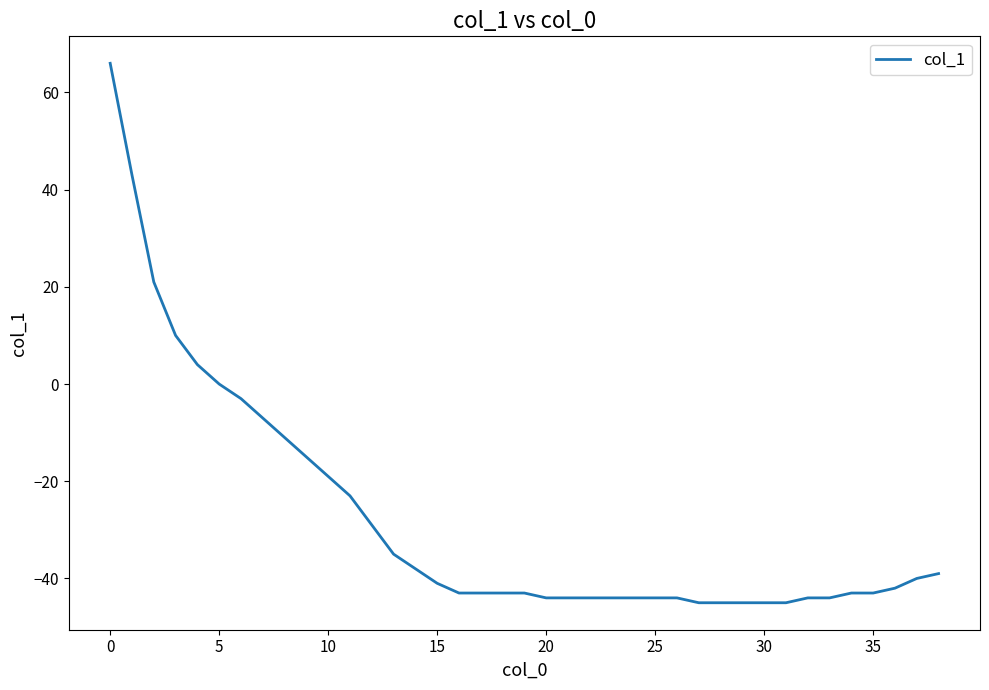

What is the difference between the second highest and minimum values?

88